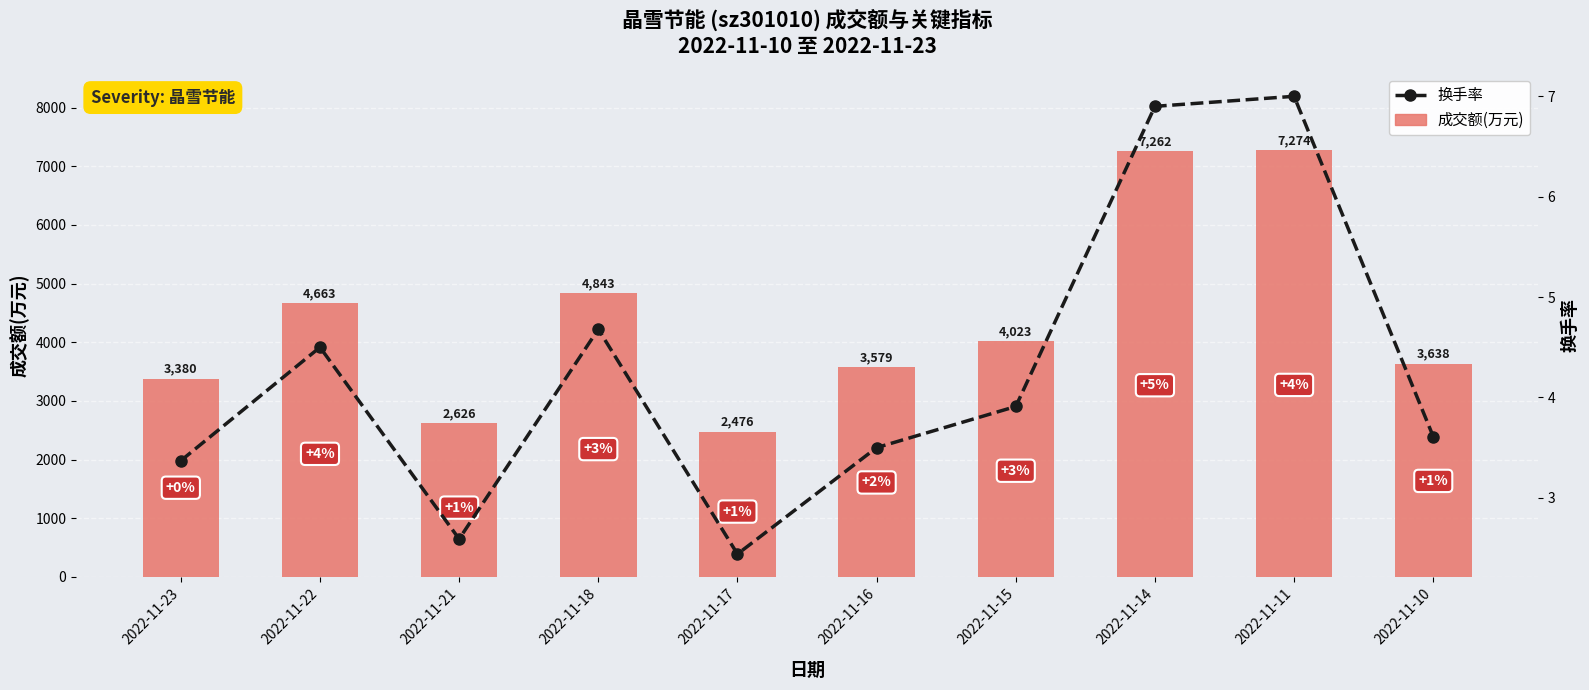

Is the value of 成交额(万元) at 2022-11-16 greater than the value of 换手率 at 2022-11-11?

Yes